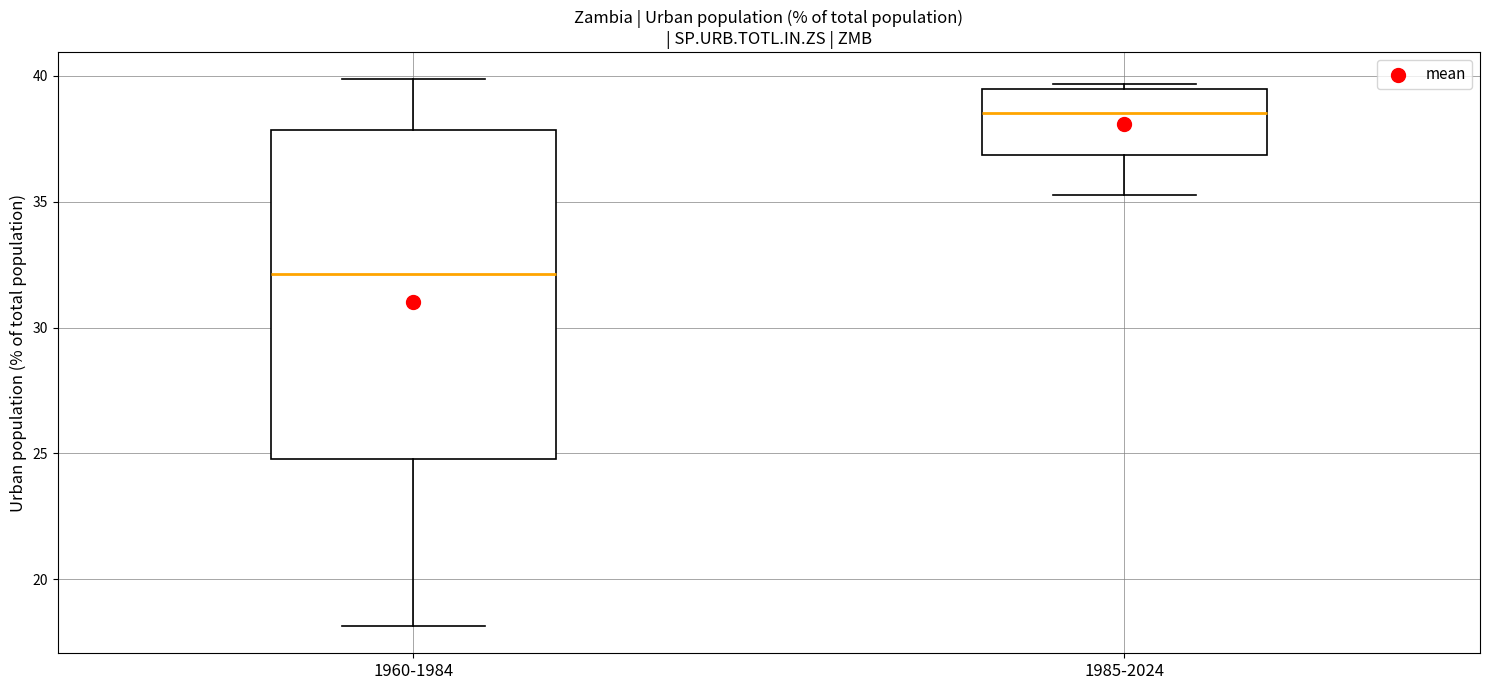

Which box's median line is the highest?

1985-2024